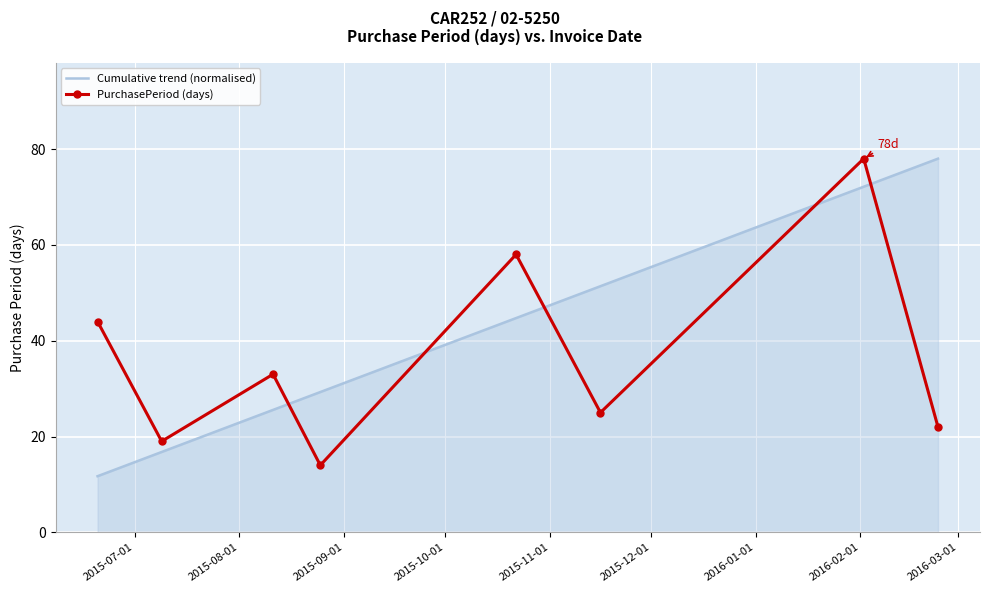

Which series has the largest total across all categories?

Cumulative trend (normalised)